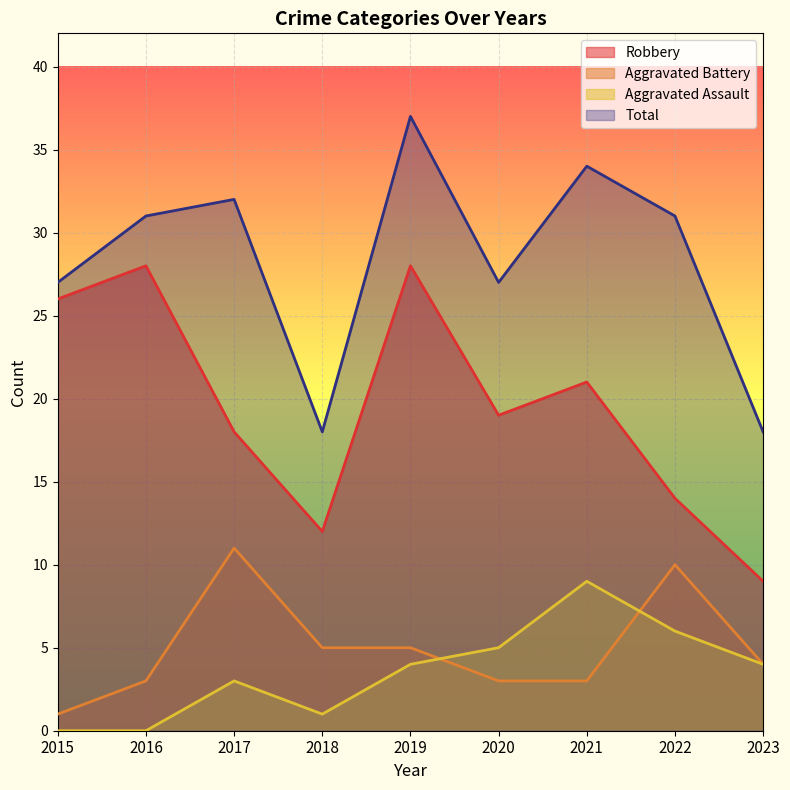

What is the value of the Aggravated Assault point at the 4th from the left?

1